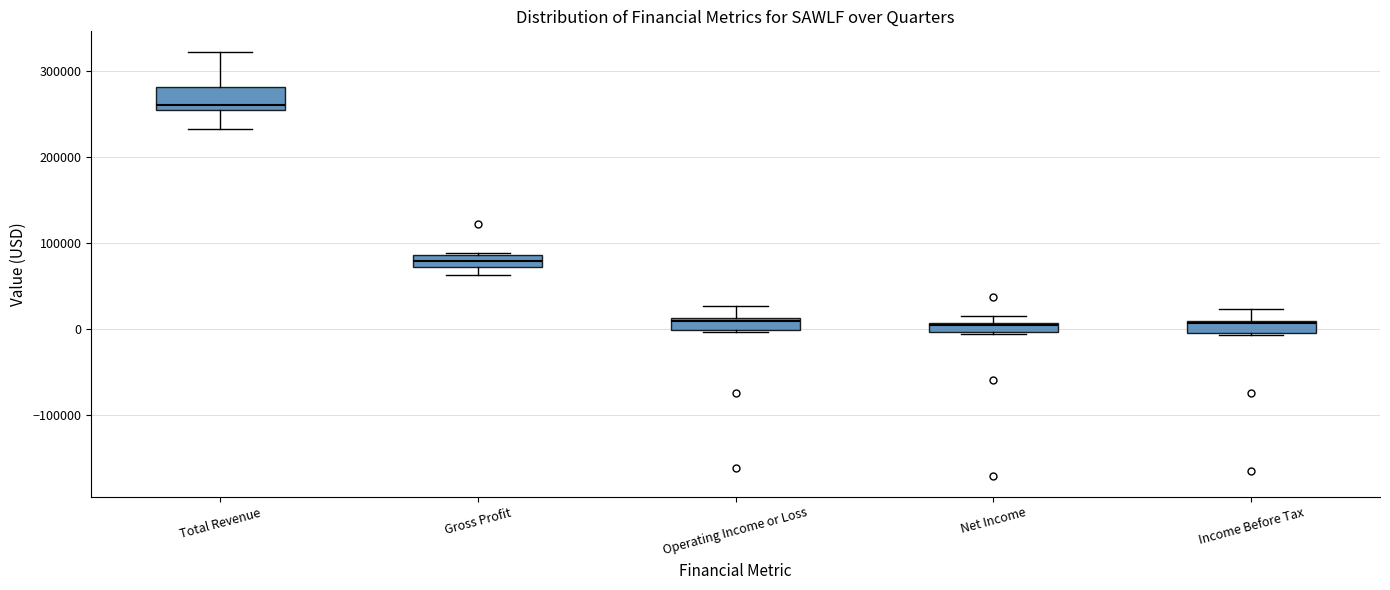

Where does the upper whisker of the box for Operating Income or Loss end on the y-axis? The values are not printed on the chart, so give them approximately, as read against the axis.

30000